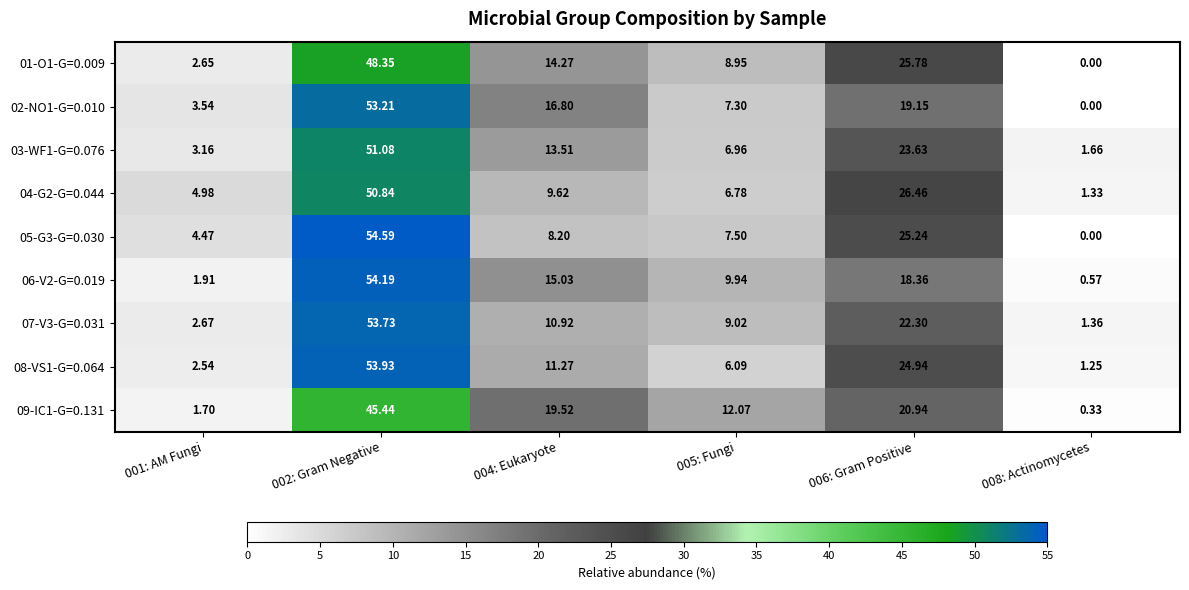

Which label corresponds to the largest value in the chart?

002: Gram Negative